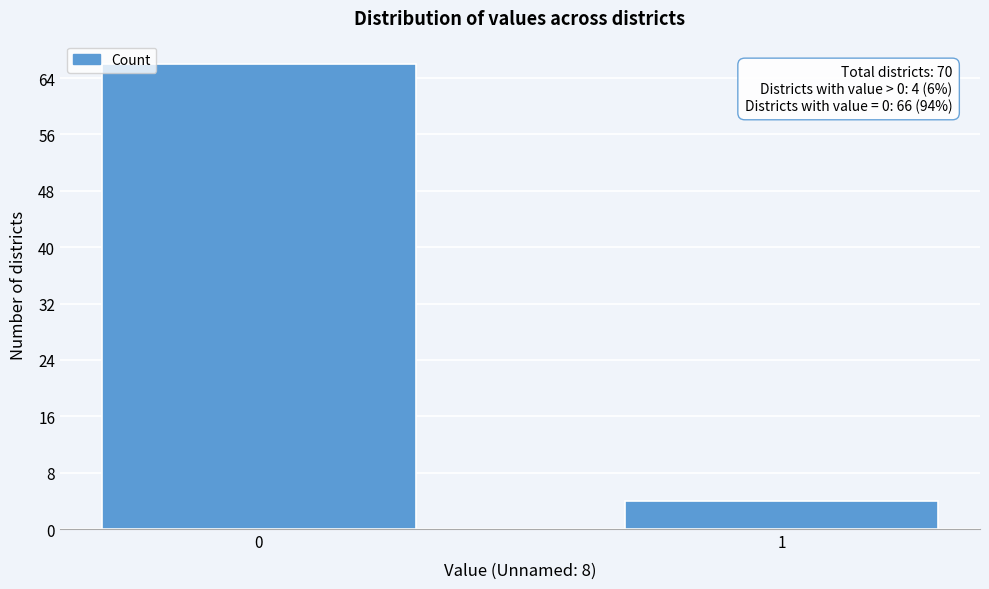

Reading left to right, extract all data points from this chart.

0=66	1=4